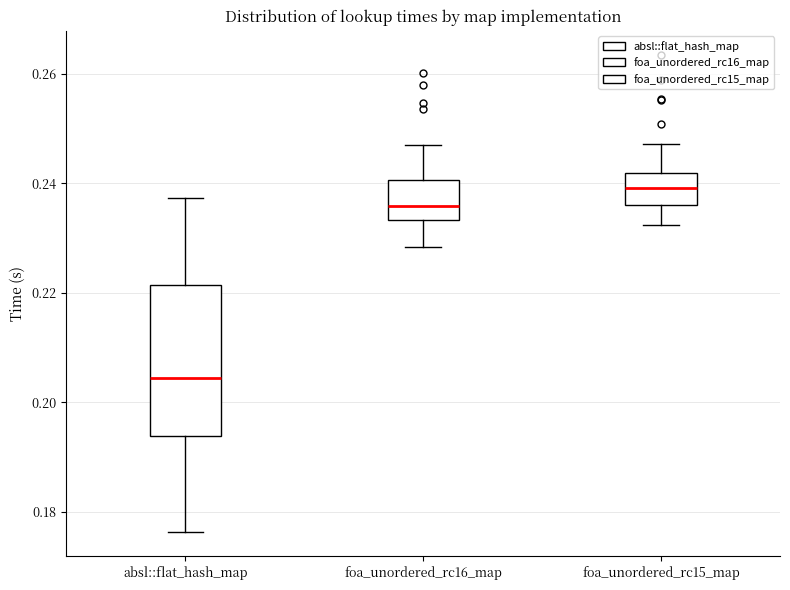

Where is the upper edge of the box for foa_unordered_rc16_map on the y-axis? The values are not printed on the chart, so give them approximately, as read against the axis.

0.240